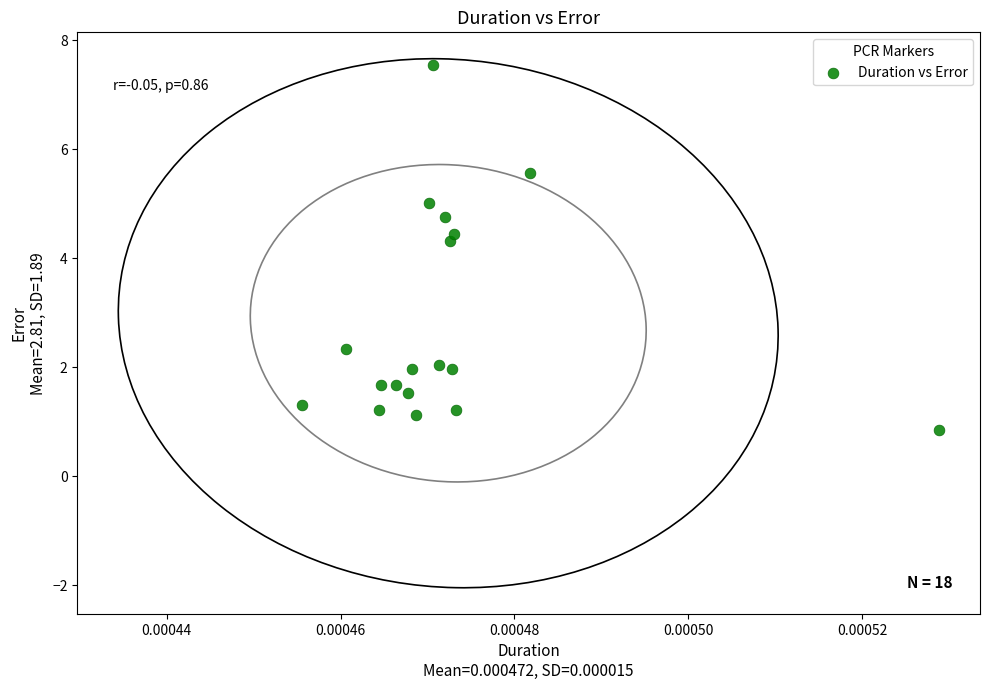

What Y value in the scatter plot is closest to 4?

4.3